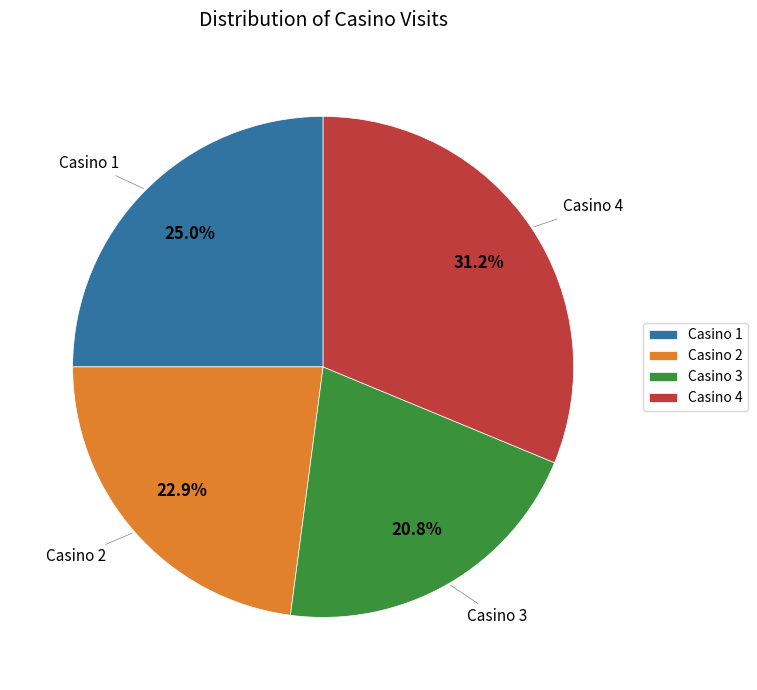

Which slice is the smallest?

Casino 3